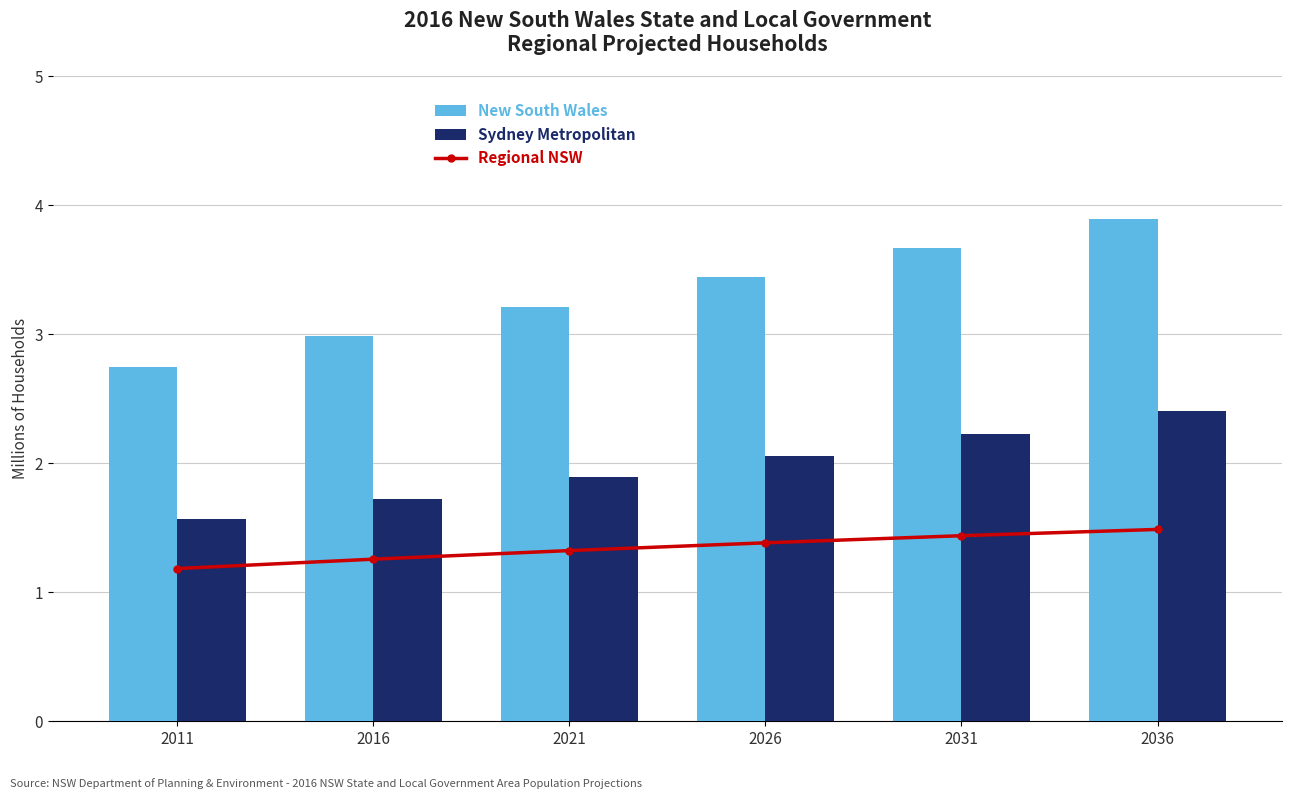

What is the average value of the New South Wales series?

3.3